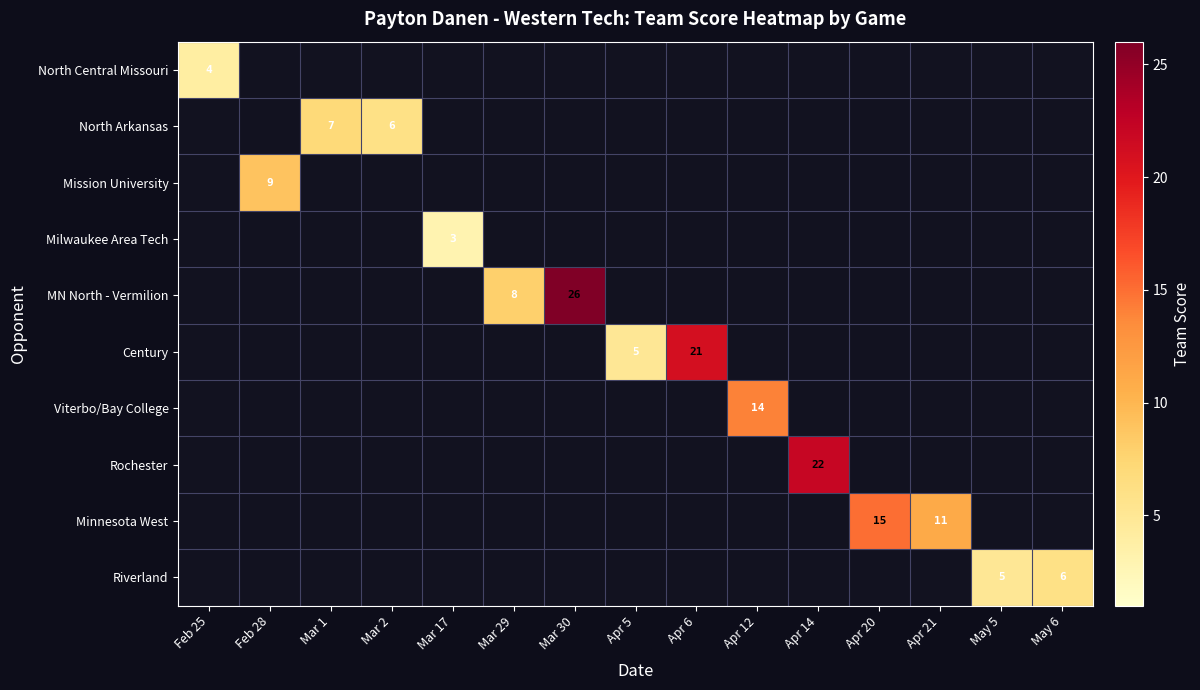

At which label is Riverland closest to 3?

May 5